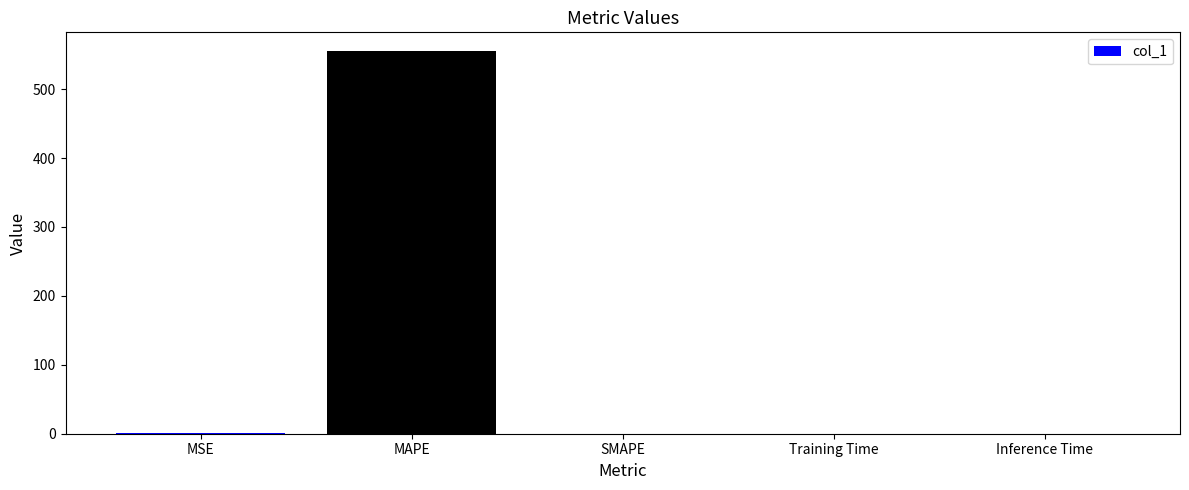

Is it true that the value at SMAPE is -249.8?

False